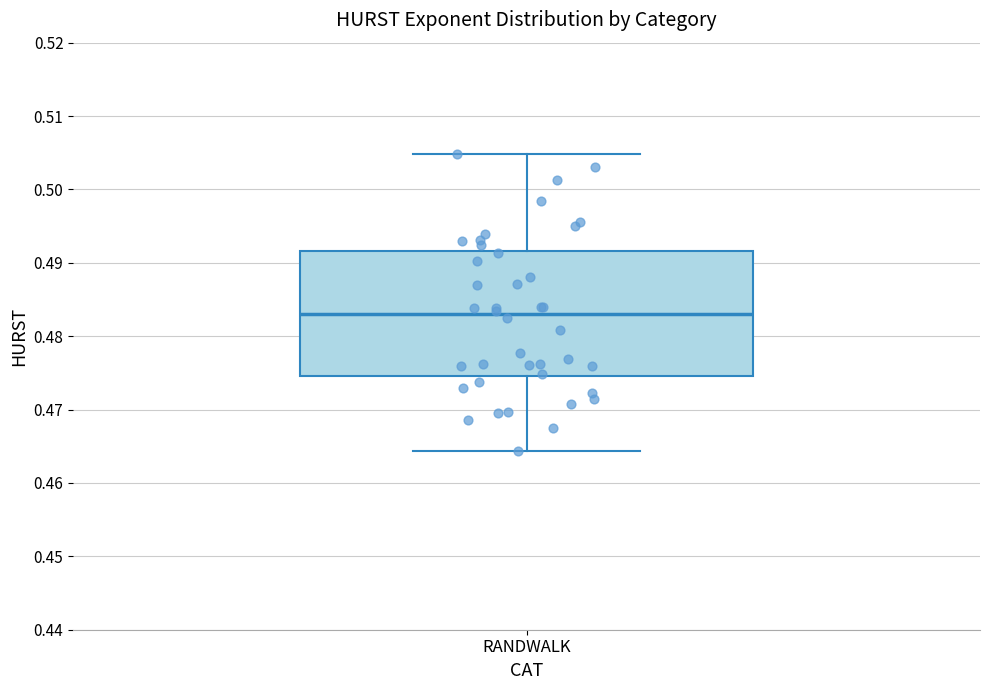

Transcribe this box plot: give where the median line is, the range the box spans, and where the two whiskers end, as read against the y-axis. The values are not printed on the chart, so give them approximately, as read against the axis.

median 0.483, box 0.475 to 0.492, whiskers 0.464 to 0.505